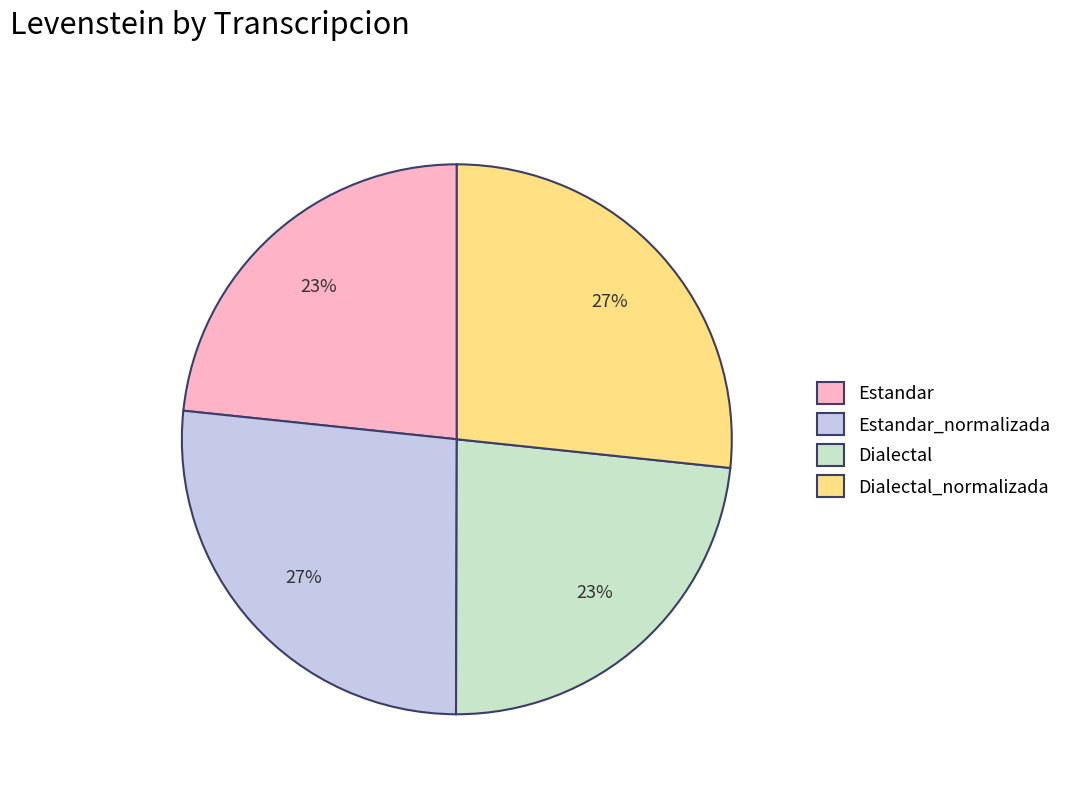

Count the number of slices in the pie.

4